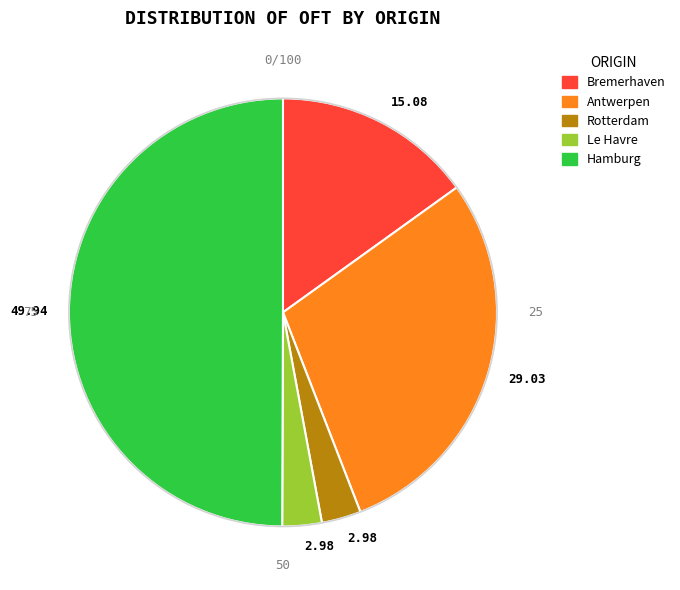

How many slices are in this pie chart?

5